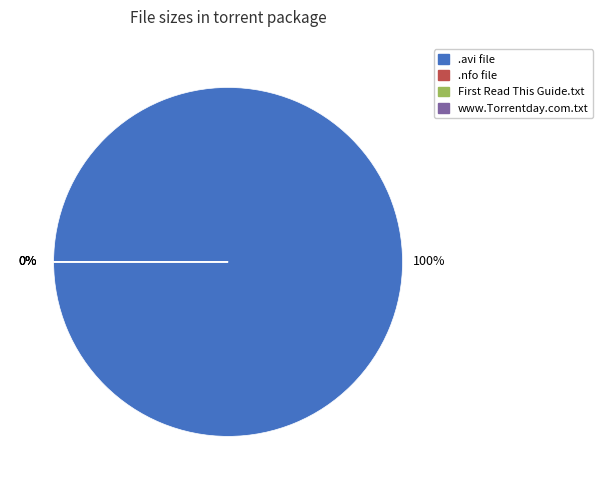

Does any single category account for the majority?

Yes